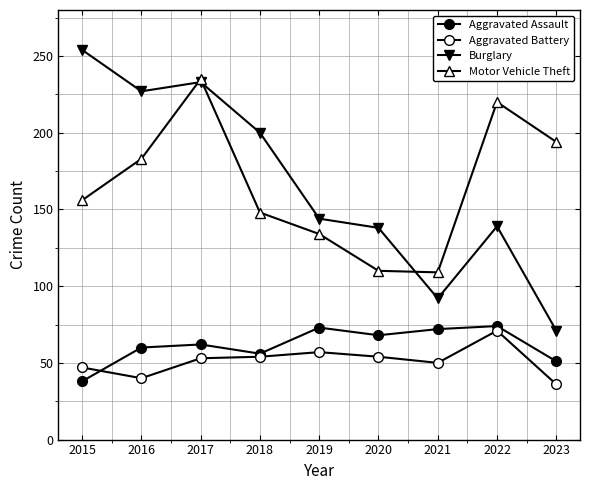

True or false: Burglary and Aggravated Battery intersect in this chart.

False